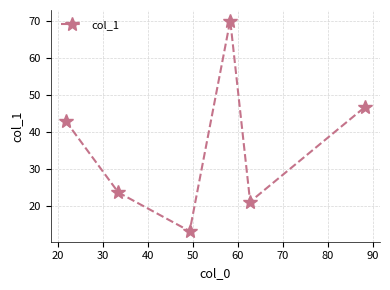

What is the value of the 4th point from the left?

70.0